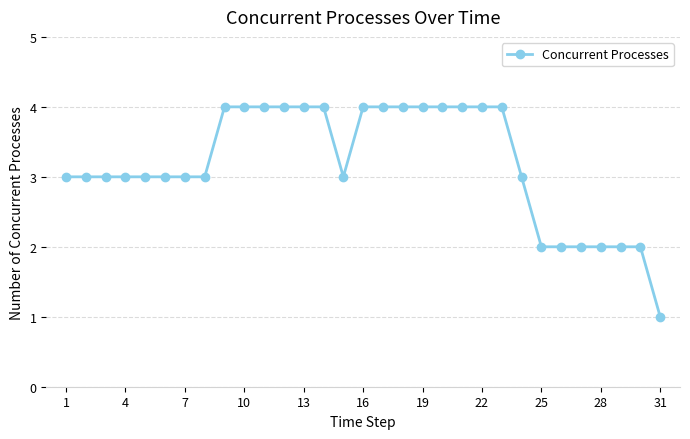

What is the difference between the maximum and minimum values?

3